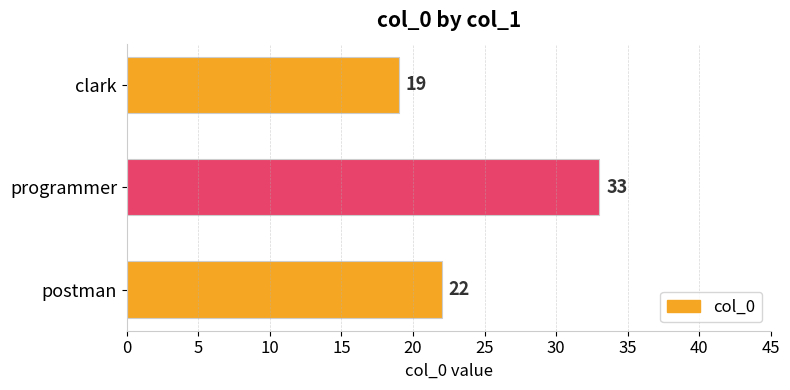

Which label corresponds to the smallest value in the chart?

clark